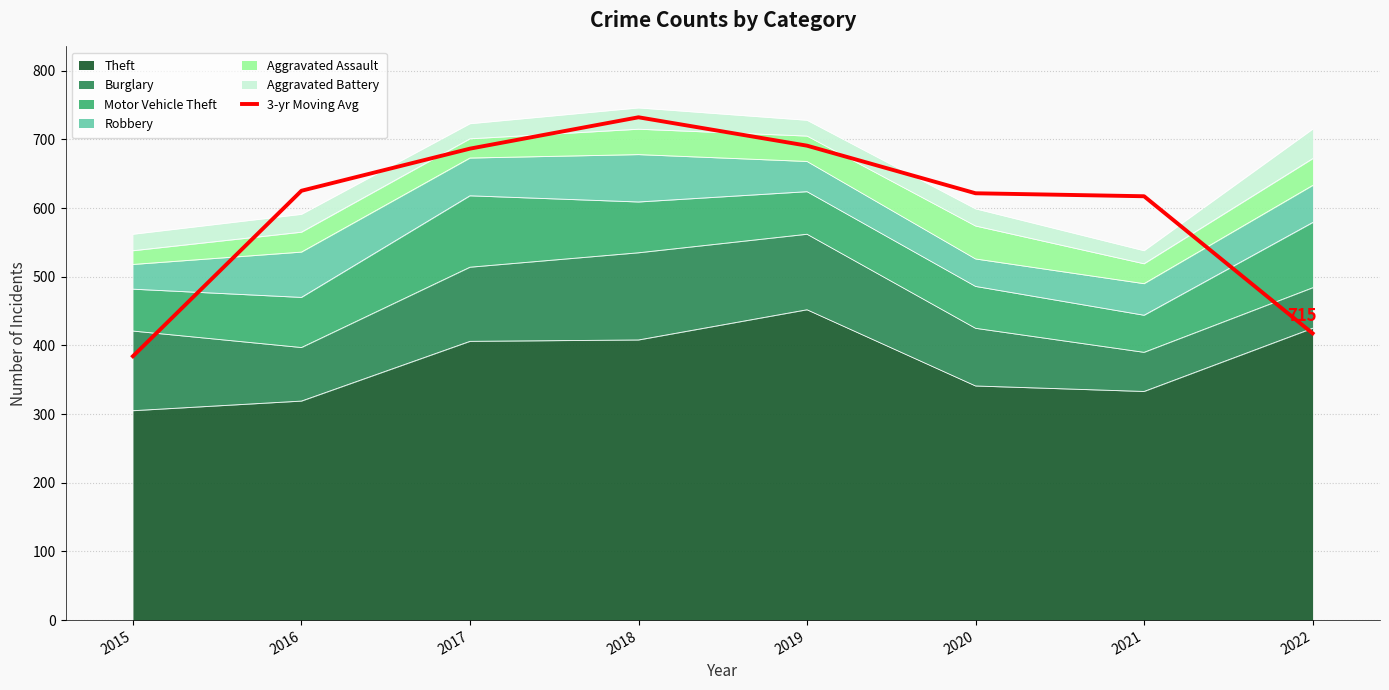

Reading right to left, transcribe all the data shown in this chart.

417.7	617.3	621.7	691.0	732.3	686.7	625.3	384.3